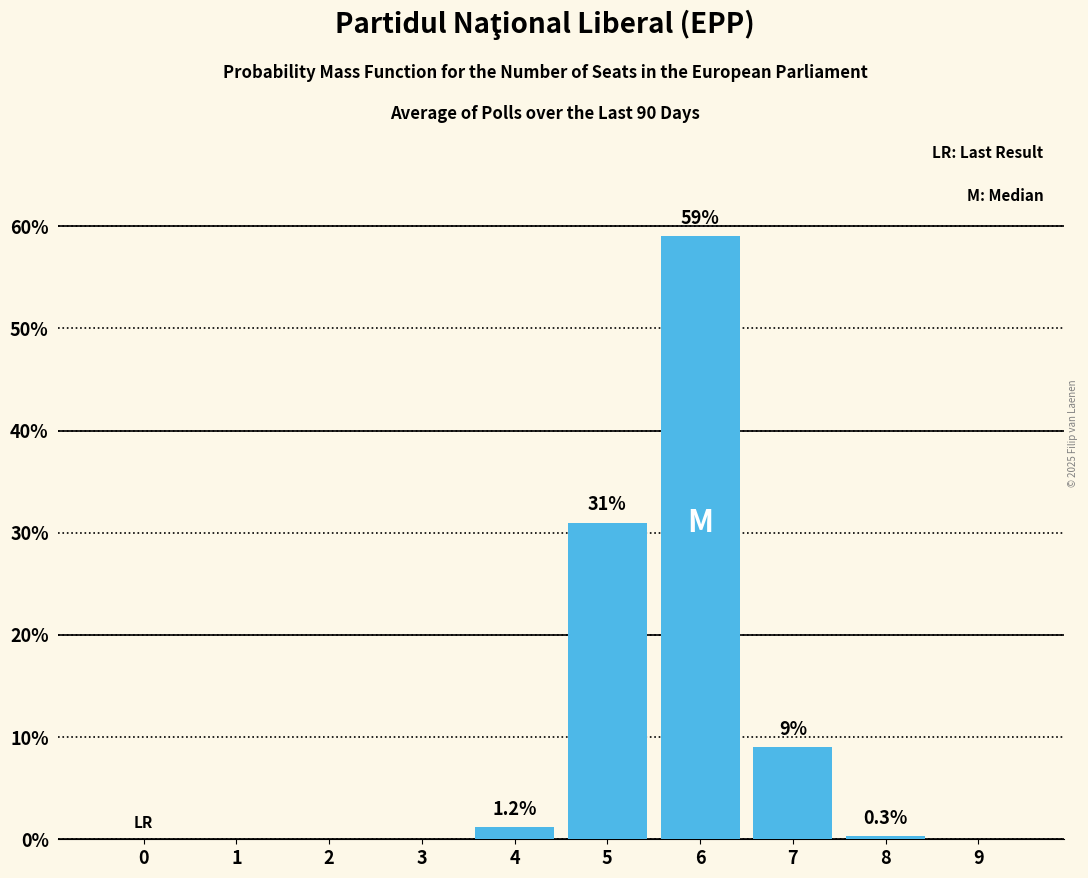

What is the greatest value displayed?

59.0